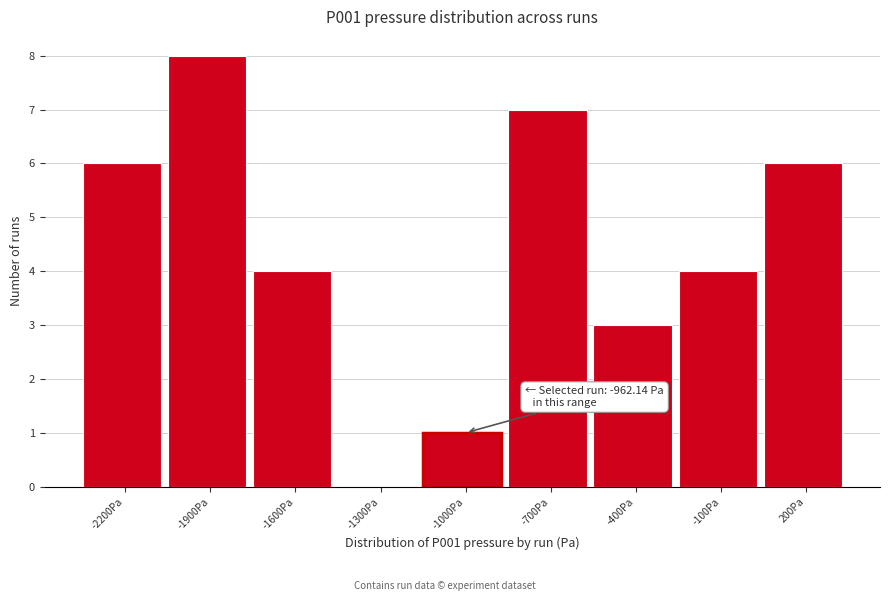

Reading left to right, extract all data points from this chart.

-2200Pa=6	-1900Pa=8	-1600Pa=4	-1300Pa=0	-1000Pa=1	-700Pa=7	-400Pa=3	-100Pa=4	200Pa=6